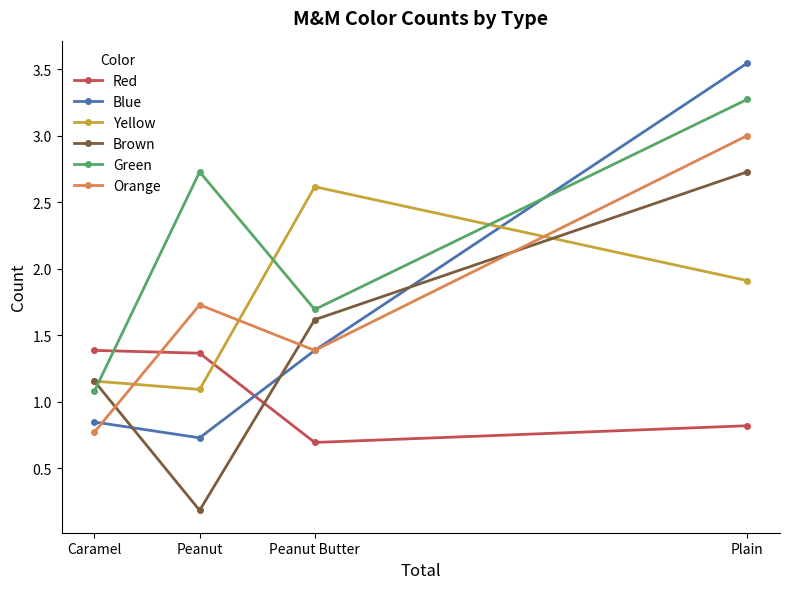

Where is Brown nearest to the value 1?

Caramel